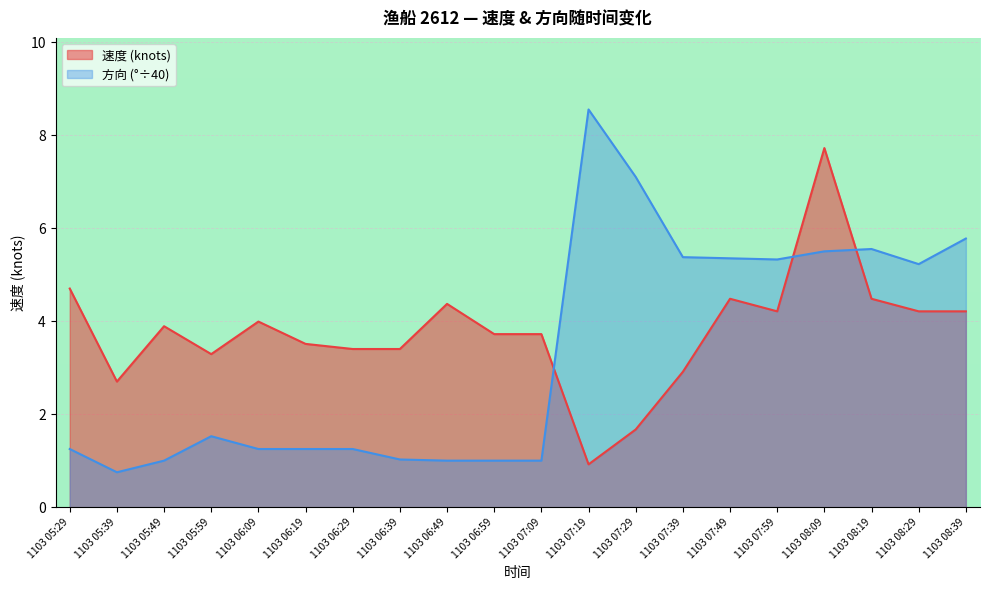

At which label is 方向 closest to 4?

1103 08:29